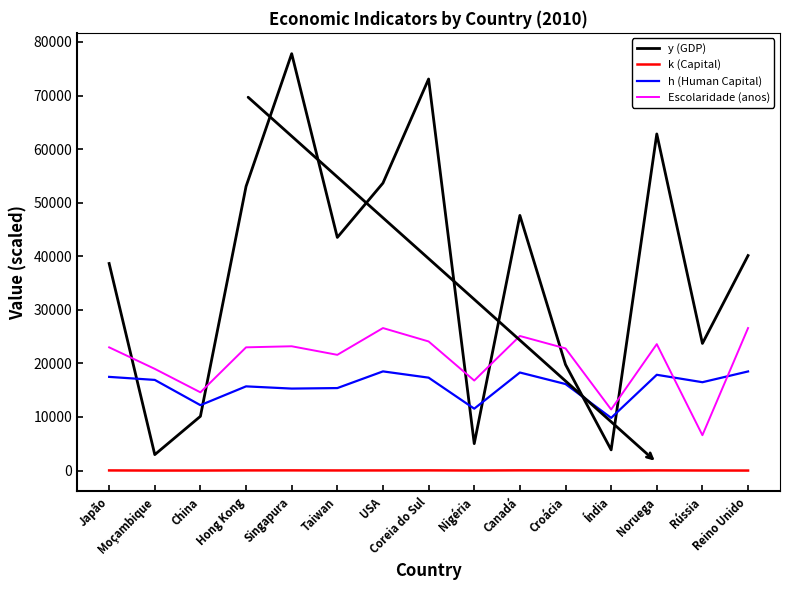

In k (Capital), how many points are lower than both neighbors (excluding endpoints)?

4